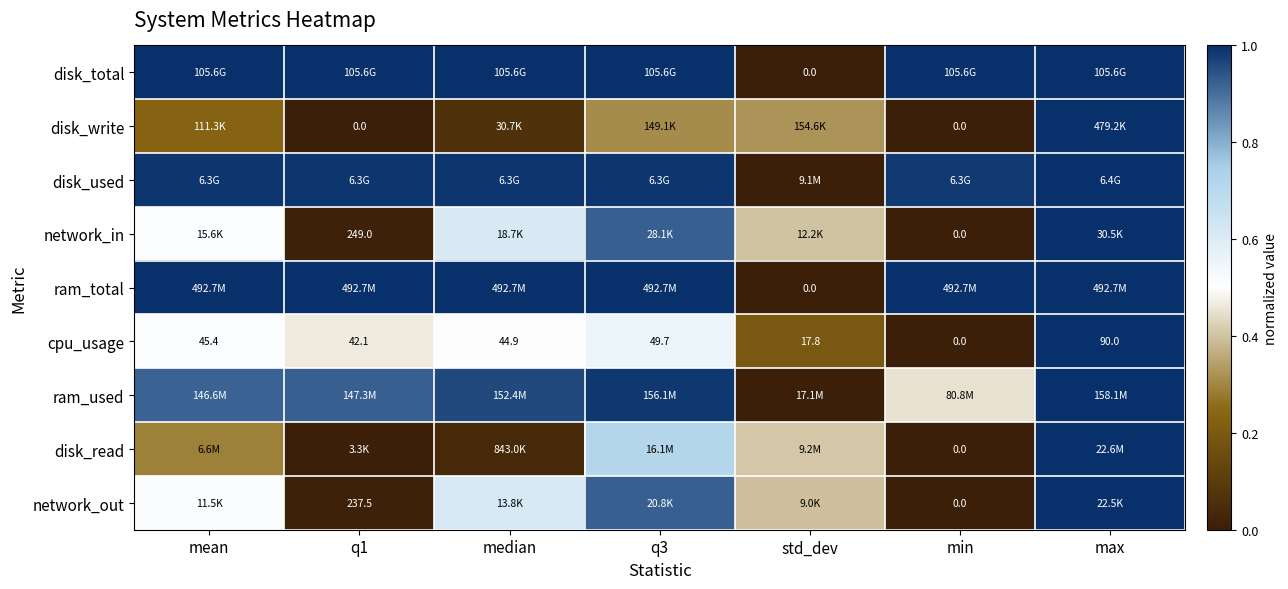

Where is cpu_usage nearest to the value 45?

median